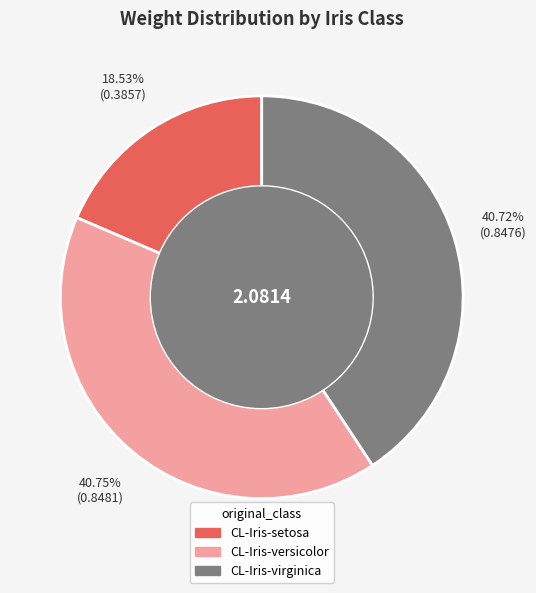

Does CL-Iris-setosa account for over 50% of the chart?

No